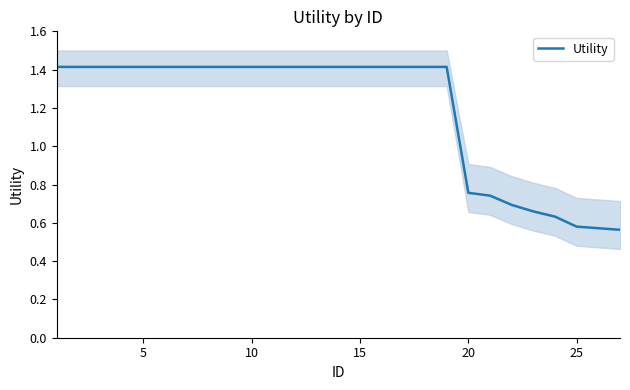

How many values exceed 1?

19